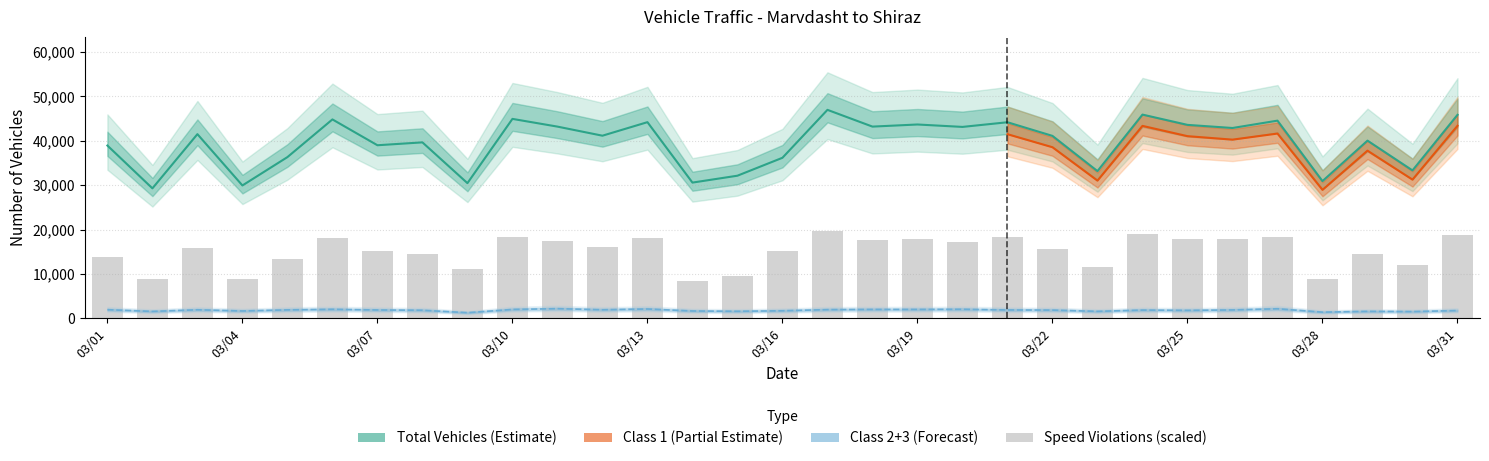

Is the value of total_vehicles at 1399/03/29 greater than the value of class2 at 1399/03/26?

Yes